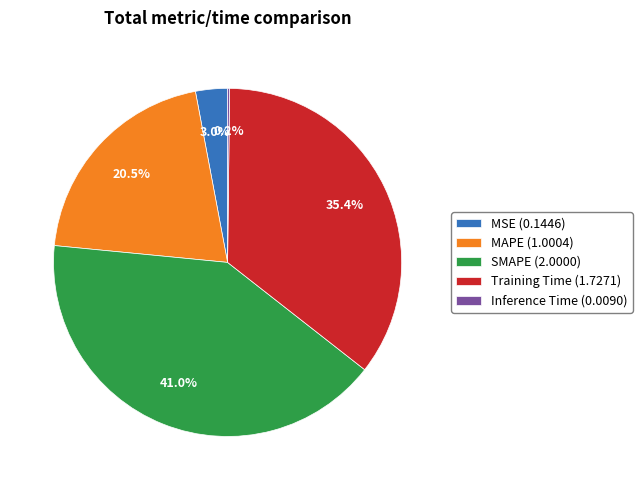

Is it true that MAPE is 28% of the pie?

False